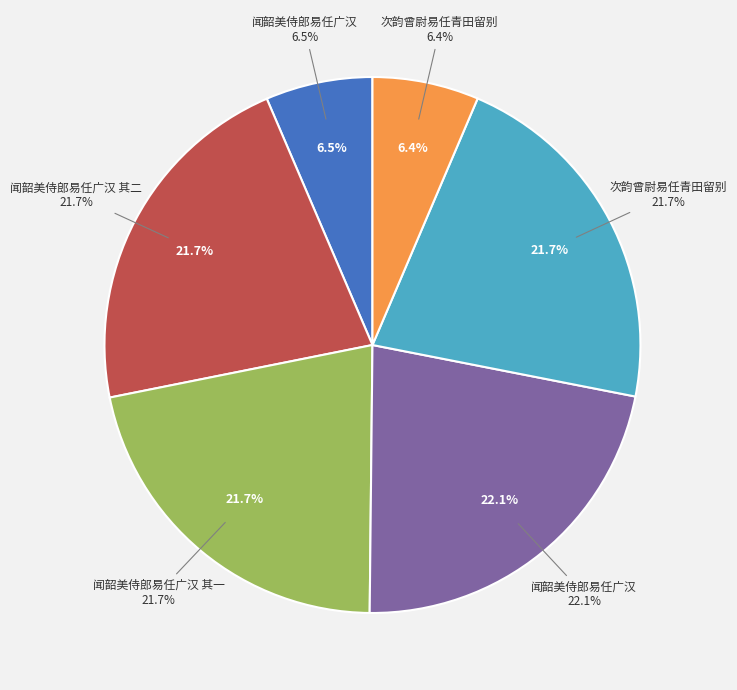

What is the total percentage of 次韵曾尉易任青田留别 and 次韵曾尉易任青田留别?

12.8%